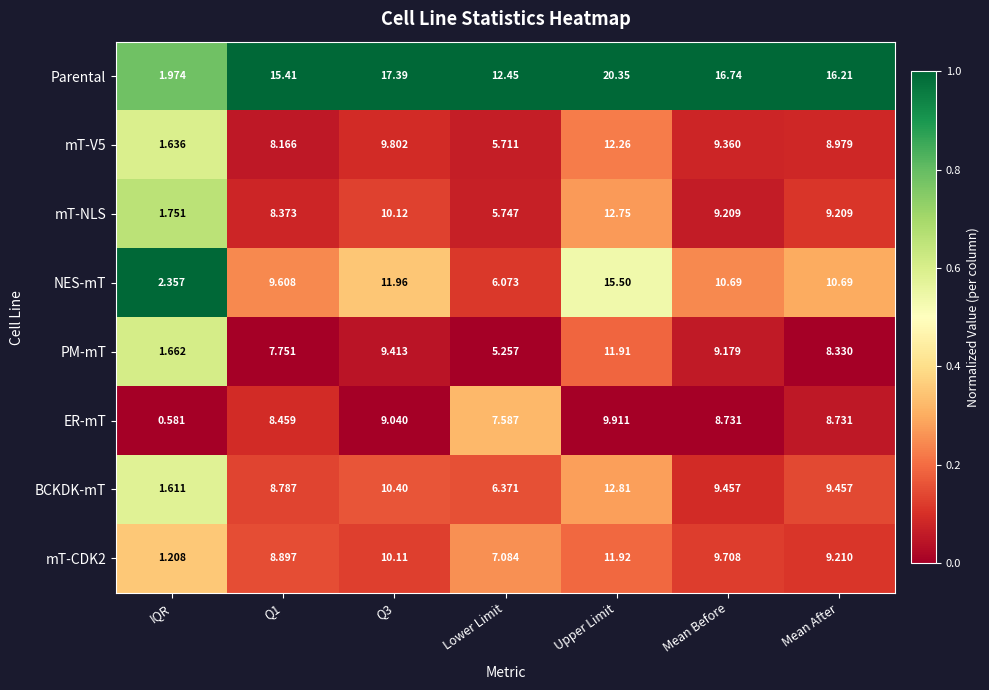

At which category does the chart reach its minimum across all series?

IQR